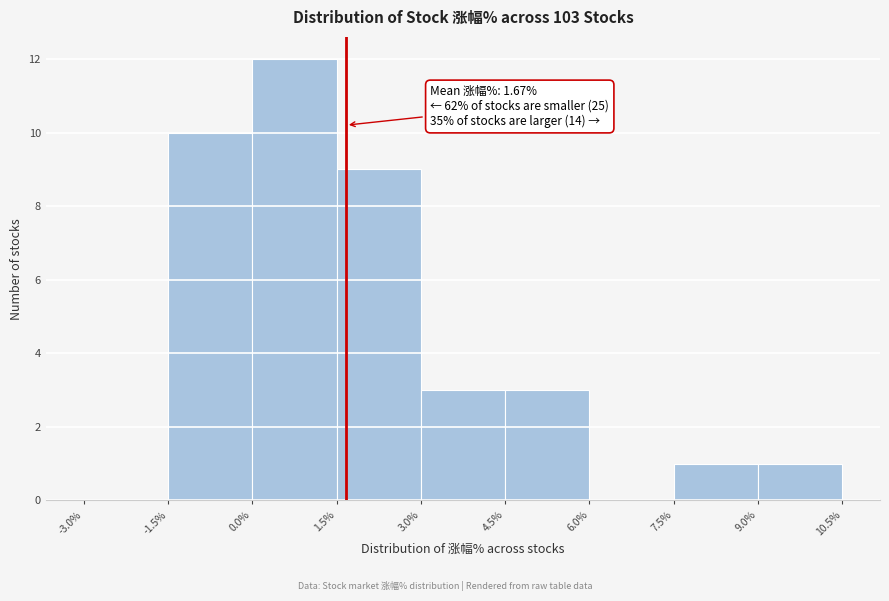

Which range on the x-axis has the tallest bar?

0.0% to 1.5%